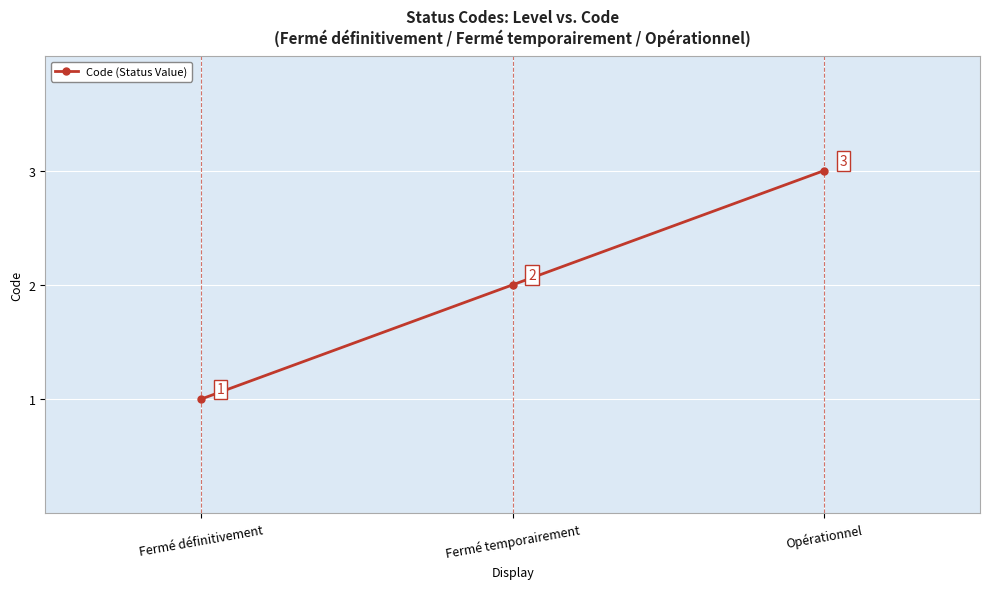

How many data points does each series have?

3